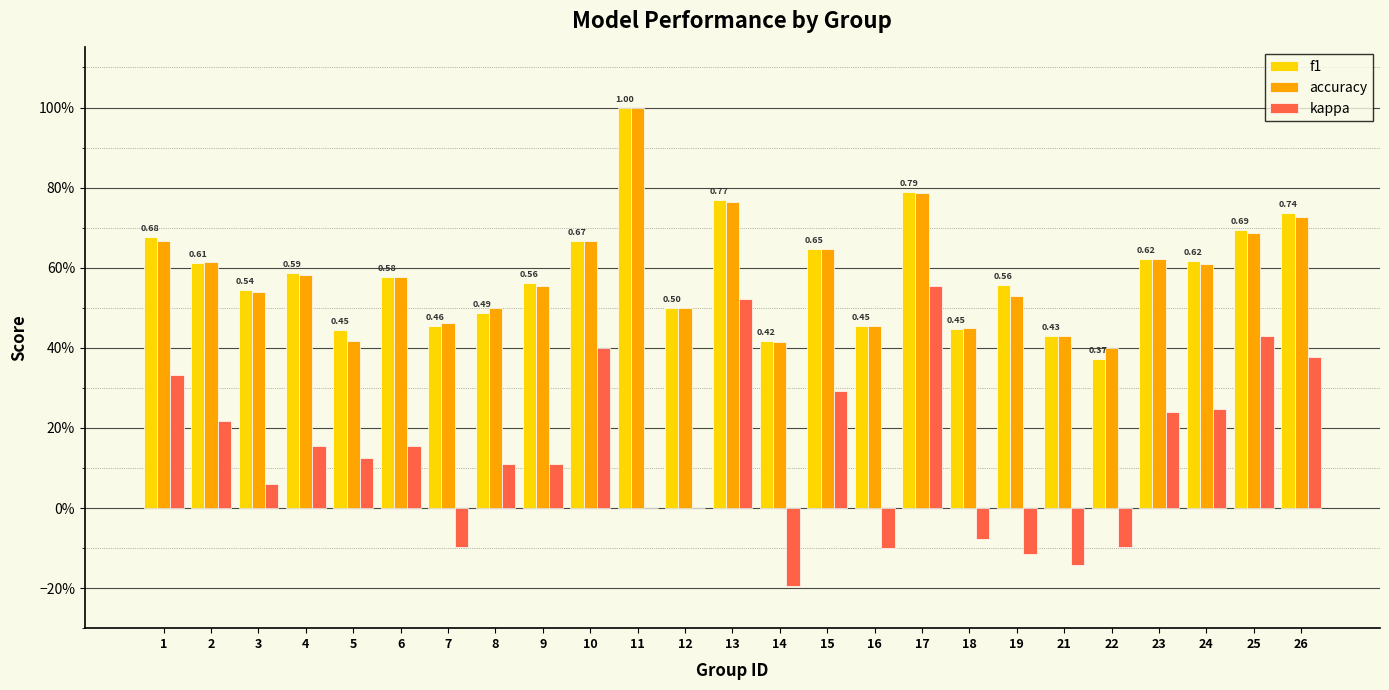

At which category does the chart reach its peak across all series?

11